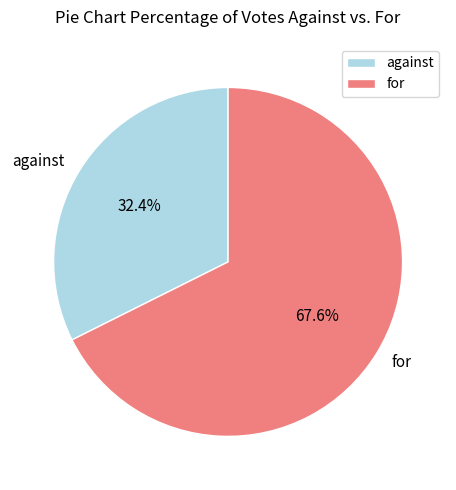

Do for and against together represent more than half of the pie?

Yes